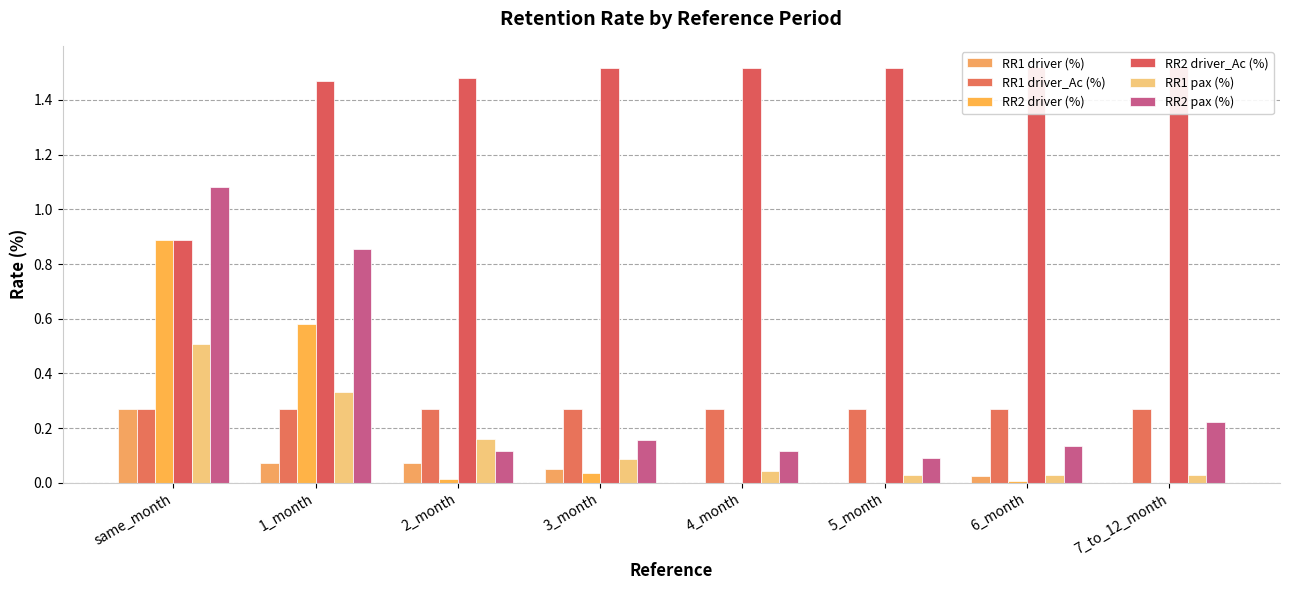

What is the sum of the RR2 driver_Ac (%) values at 4_month and 2_month?

3.0